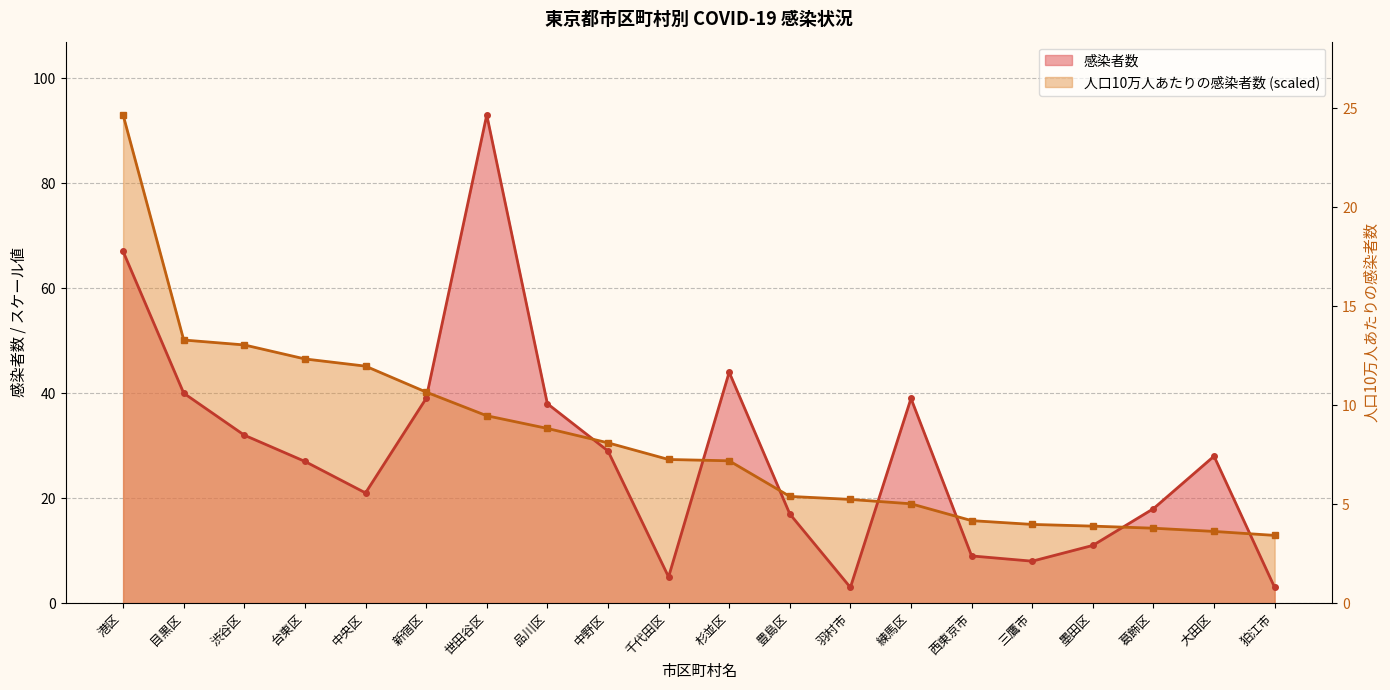

Reading right to left, extract all data points from this chart.

感染者数: 3.0	28.0	18.0	11.0	8.0	9.0	39.0	3.0	17.0	44.0	5.0	29.0	38.0	93.0	39.0	21.0	27.0	32.0	40.0	67.0
人口10万人あたりの感染者数: 12.9	13.7	14.3	14.7	15.0	15.7	18.9	19.8	20.3	27.1	27.4	30.5	33.3	35.7	40.2	45.1	46.5	49.2	50.1	93.0